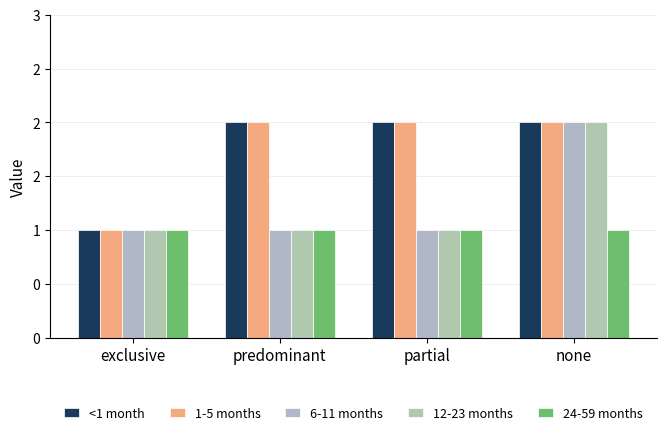

Does the chart contain stacked bars?

No